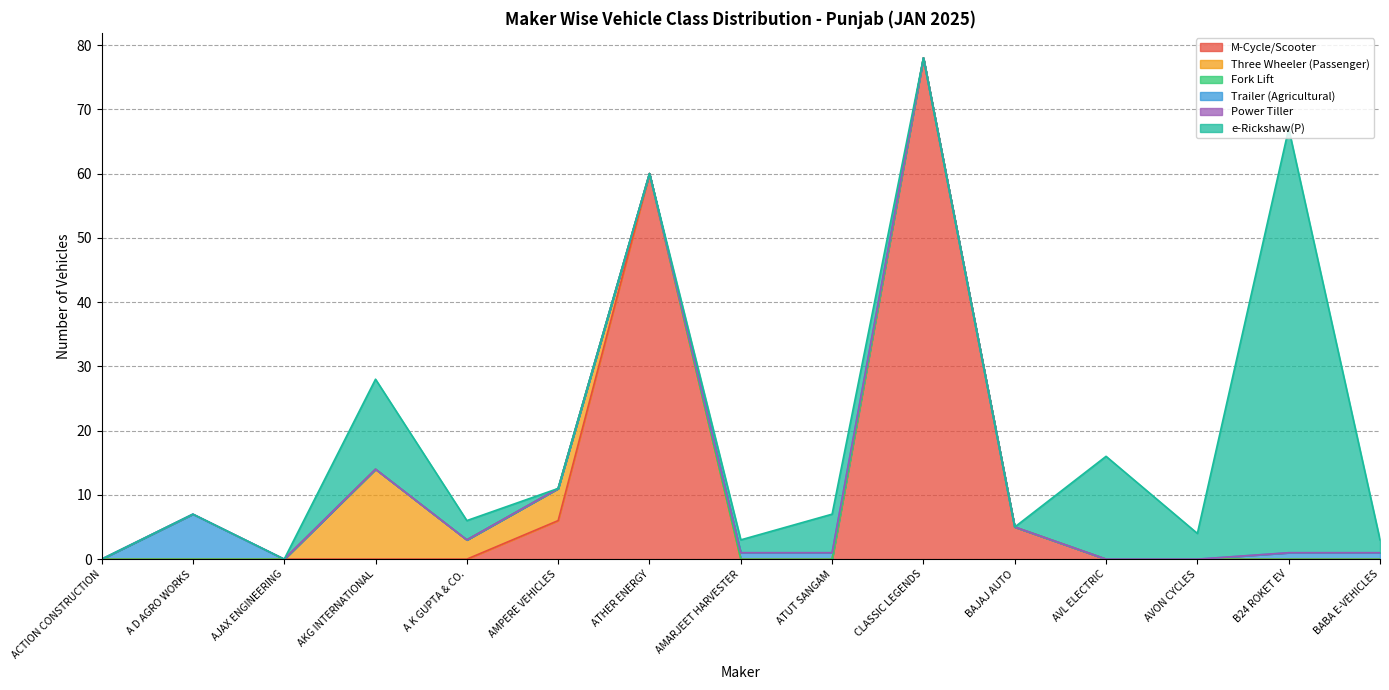

List the labels in order of Fork Lift value, largest first.

ACTION CONSTRUCTION, A D AGRO WORKS, AJAX ENGINEERING, AKG INTERNATIONAL, A K GUPTA & CO., AMPERE VEHICLES, ATHER ENERGY, AMARJEET HARVESTER, ATUT SANGAM, CLASSIC LEGENDS, BAJAJ AUTO, AVL ELECTRIC, AVON CYCLES, B24 ROKET EV, BABA E-VEHICLES